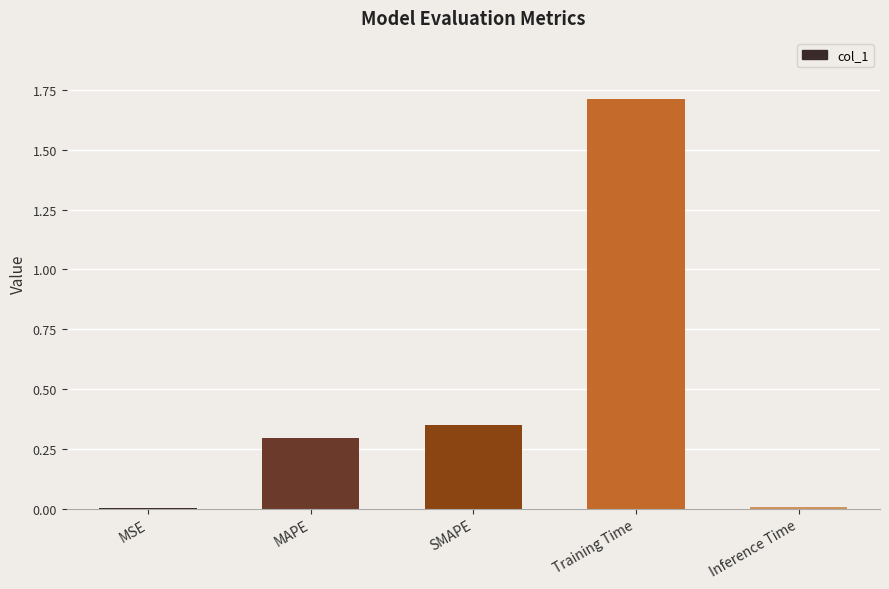

Which has a higher value, MSE or Training Time?

Training Time